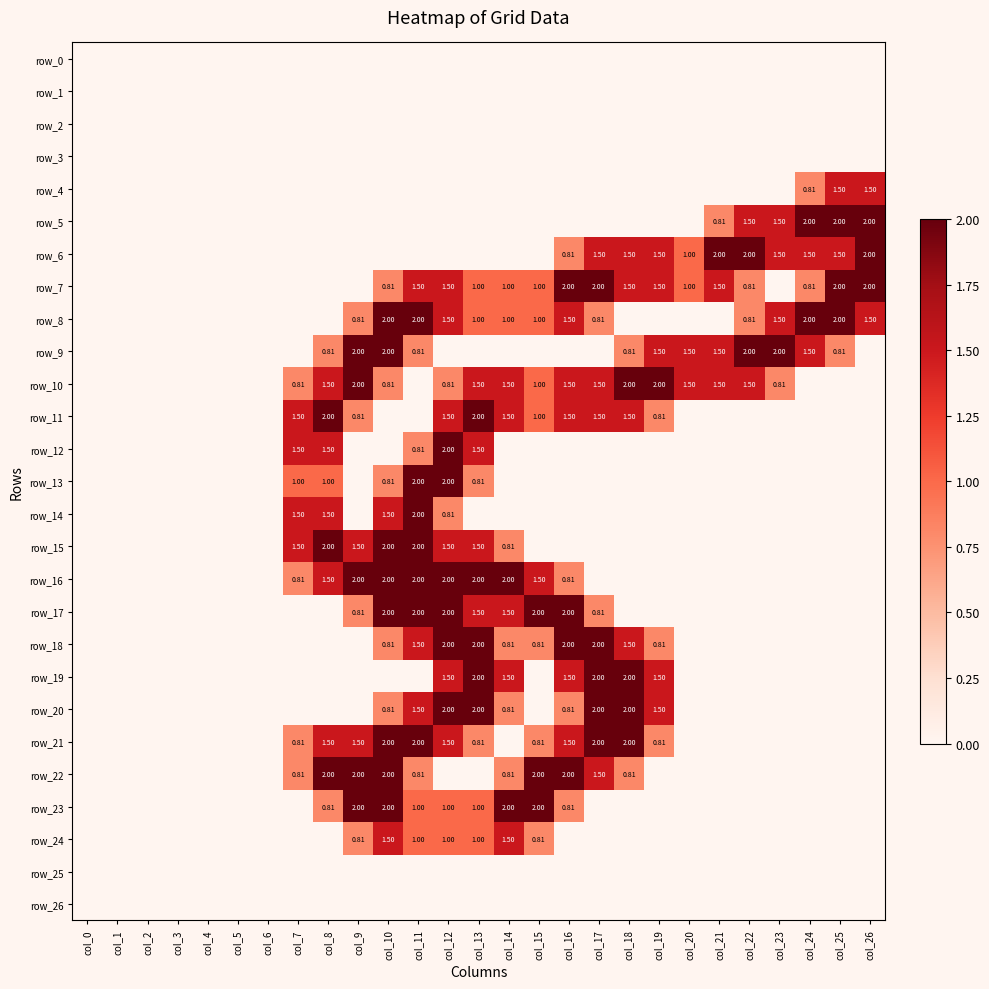

Rank the categories by row_2 value from lowest to highest.

col_0, col_1, col_2, col_3, col_4, col_5, col_6, col_7, col_8, col_9, col_10, col_11, col_12, col_13, col_14, col_15, col_16, col_17, col_18, col_19, col_20, col_21, col_22, col_23, col_24, col_25, col_26